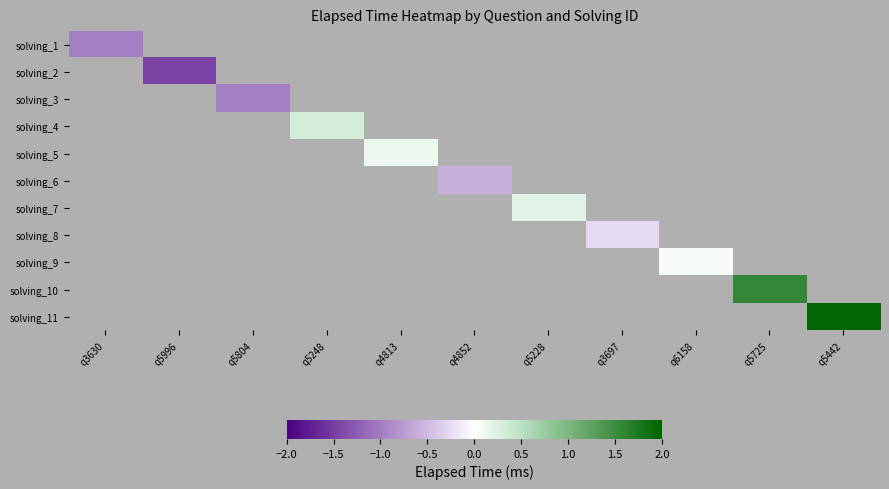

How many series are shown in this chart?

11